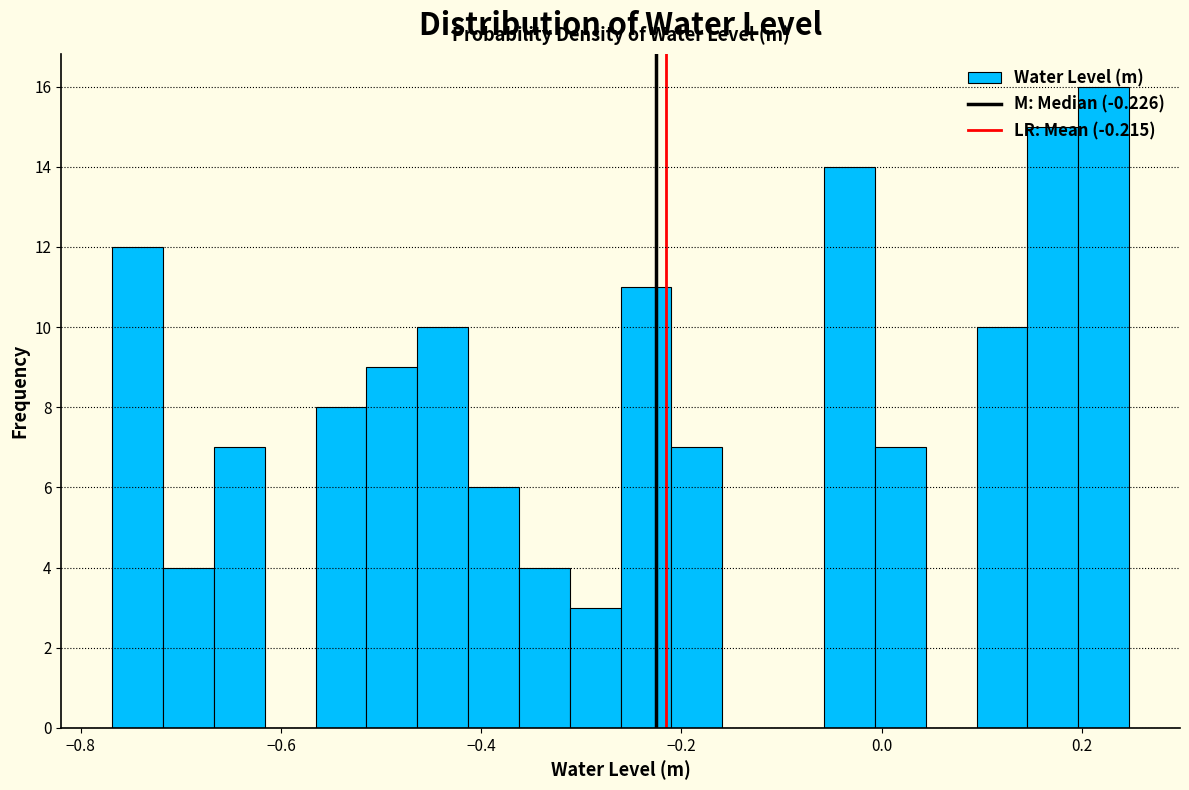

Around what value on the x-axis is the tallest bar? Give the approximate position of its centre, as read against the axis.

0.22